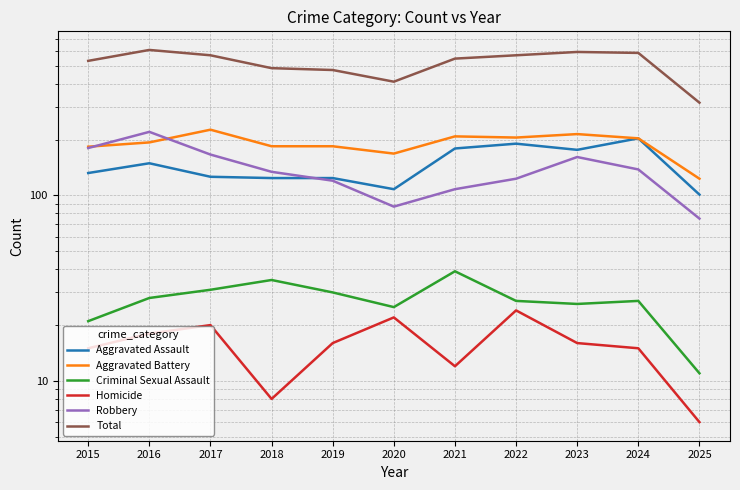

What is the average value of the Homicide series?

16